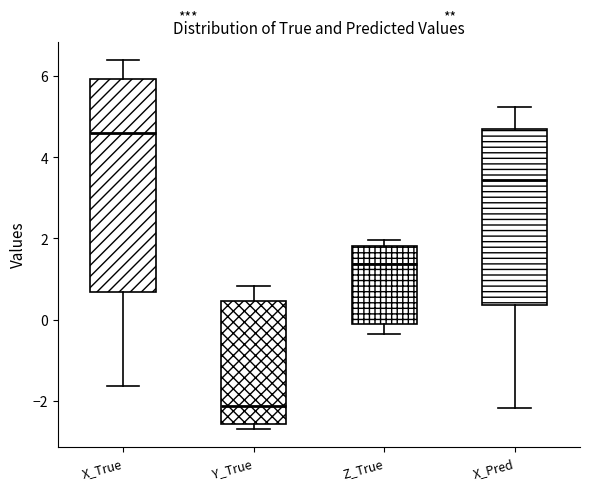

Which box has the lowest median line?

Y_True